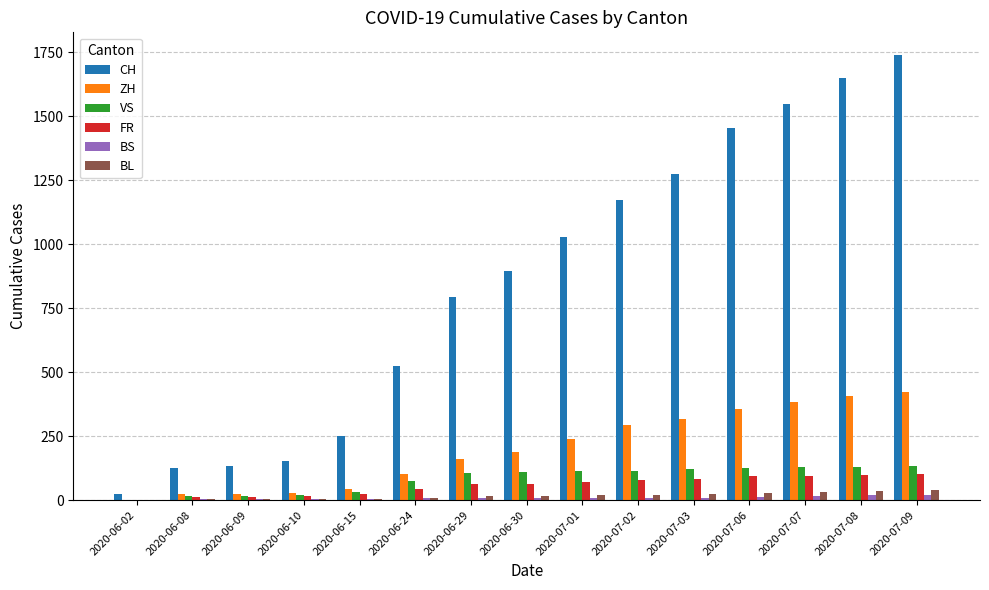

What is the maximum value shown in the chart?

1741